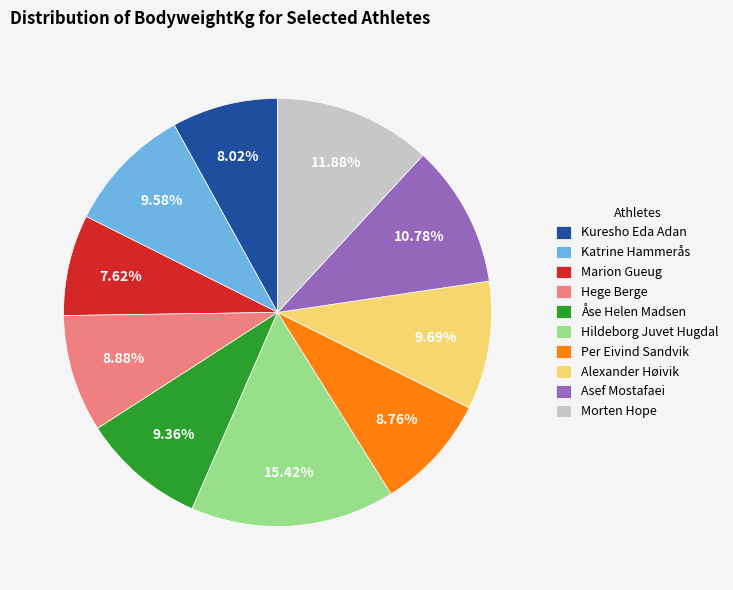

Count the number of slices in the pie.

10